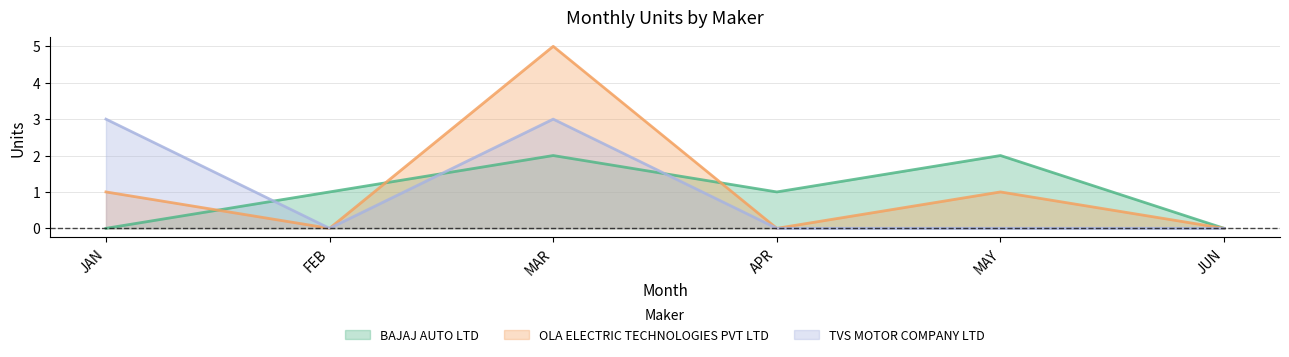

Does the chart have visible grid lines?

Yes